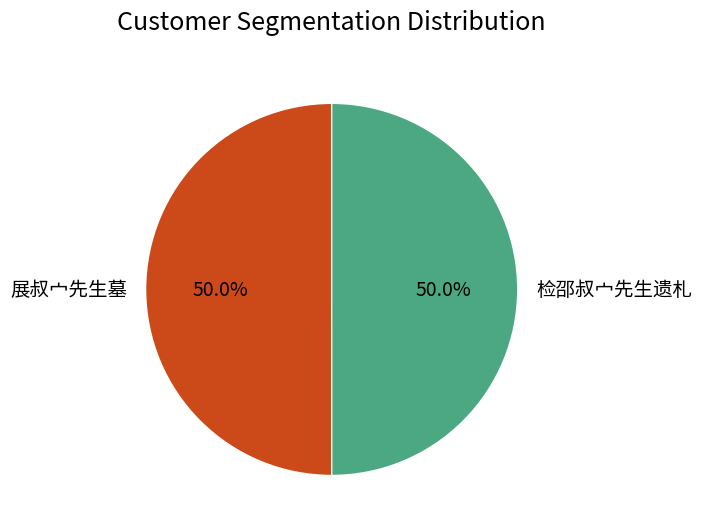

True or false: 检邵叔宀先生遗札 accounts for 39% of the total.

False